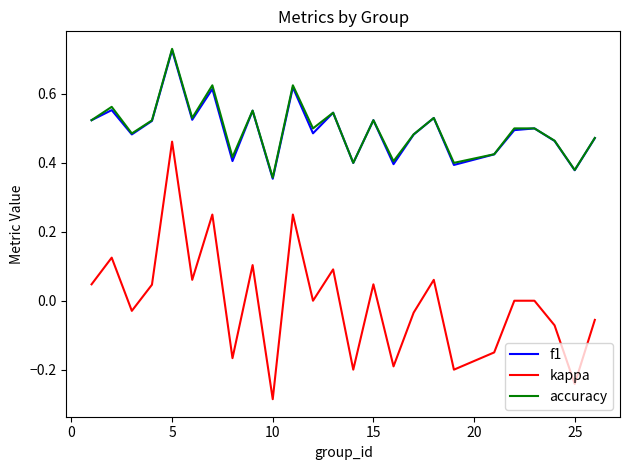

True or false: kappa and f1 intersect in this chart.

False